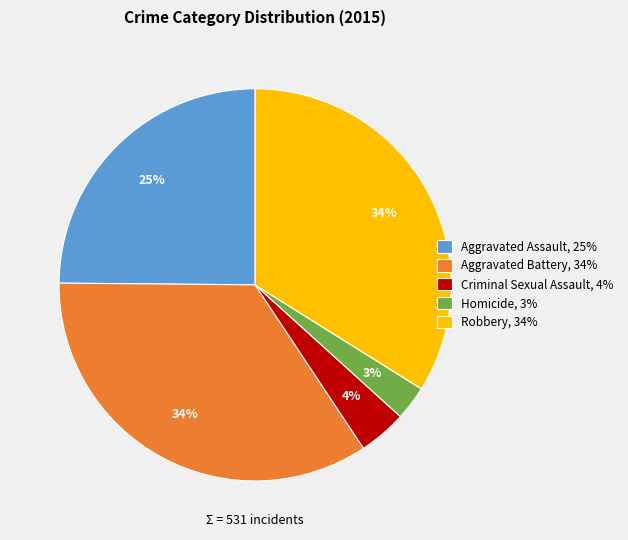

To the nearest percent, what is the combined percentage of Aggravated Assault and Aggravated Battery?

59%